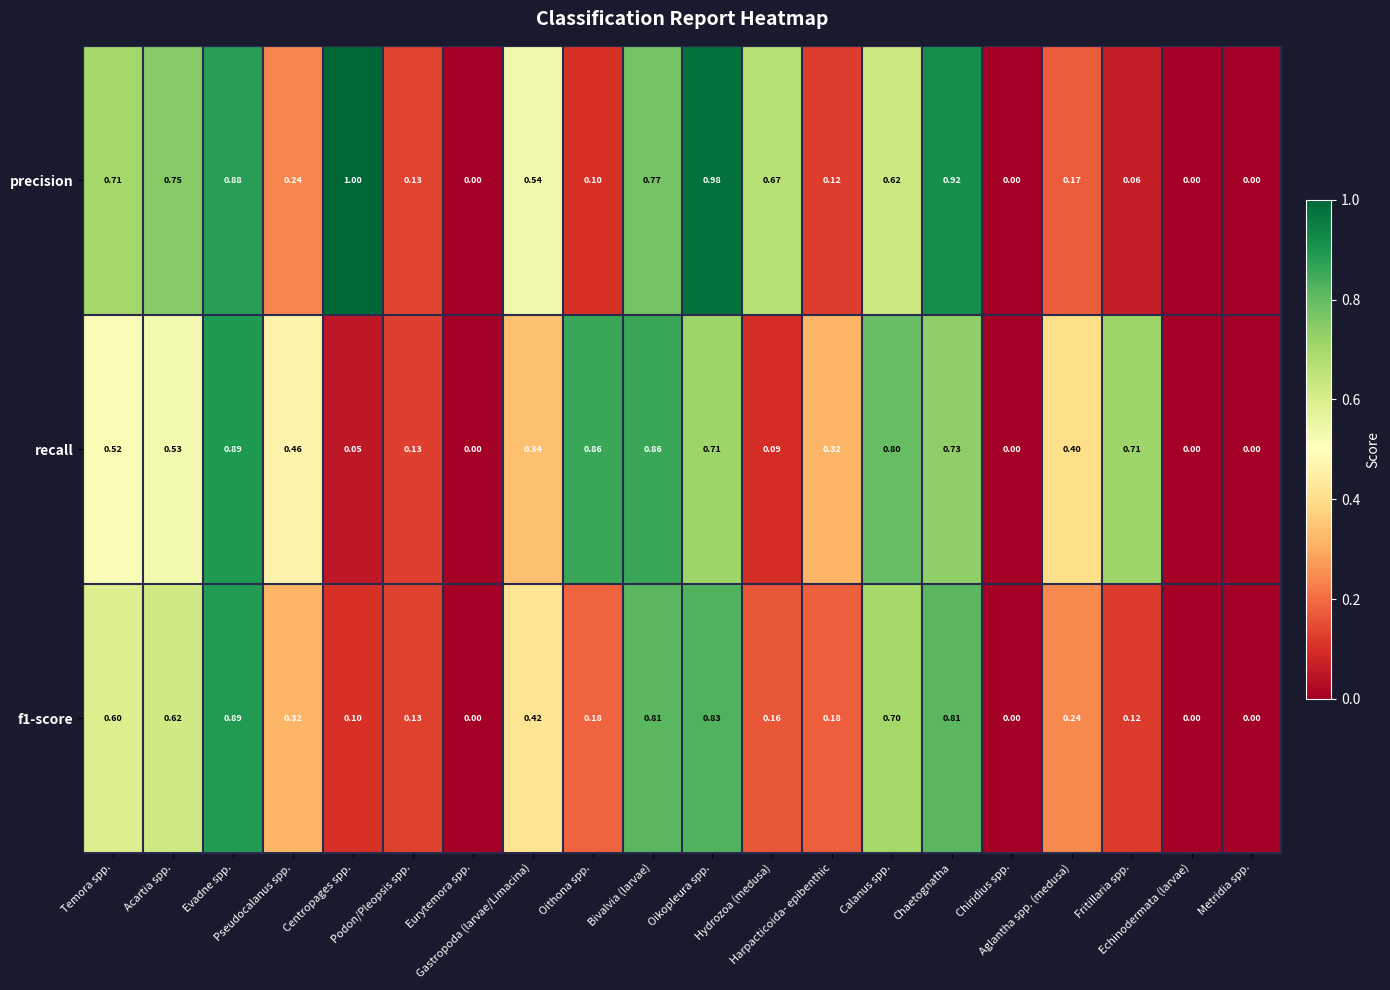

Which series has the largest total across all categories?

precision